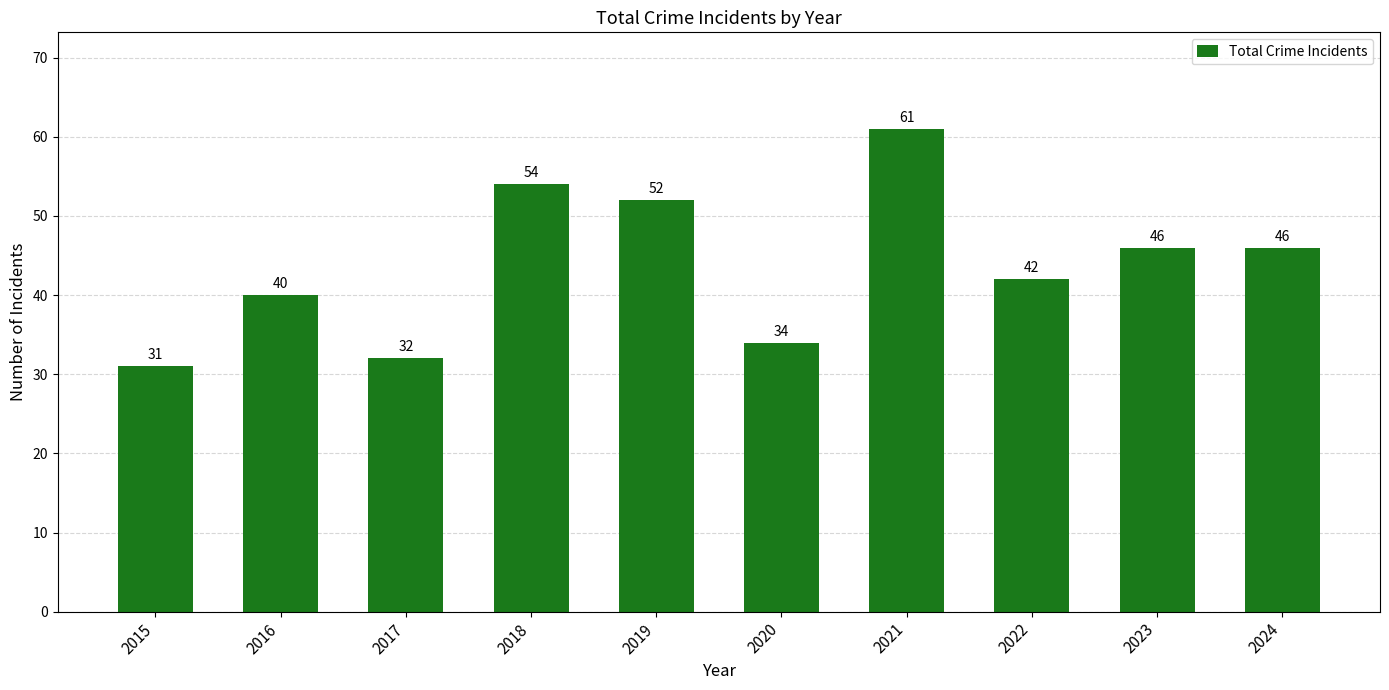

The chart shows a value of 34 at 2020. True or false?

True